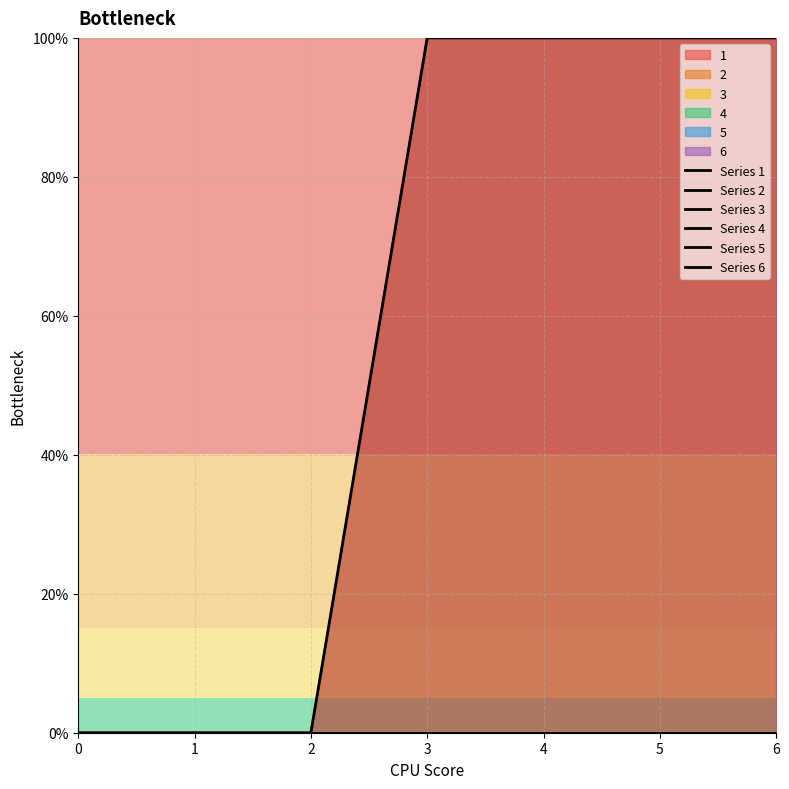

At 3, list the series in order from largest to smallest.

Series 1, Series 2, Series 3, Series 4, Series 5, Series 6